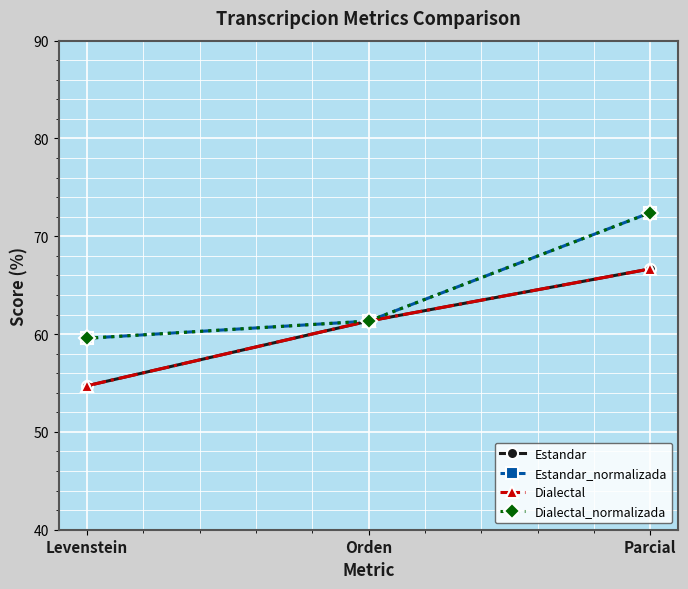

Is this an area chart (filled region under the line)?

No